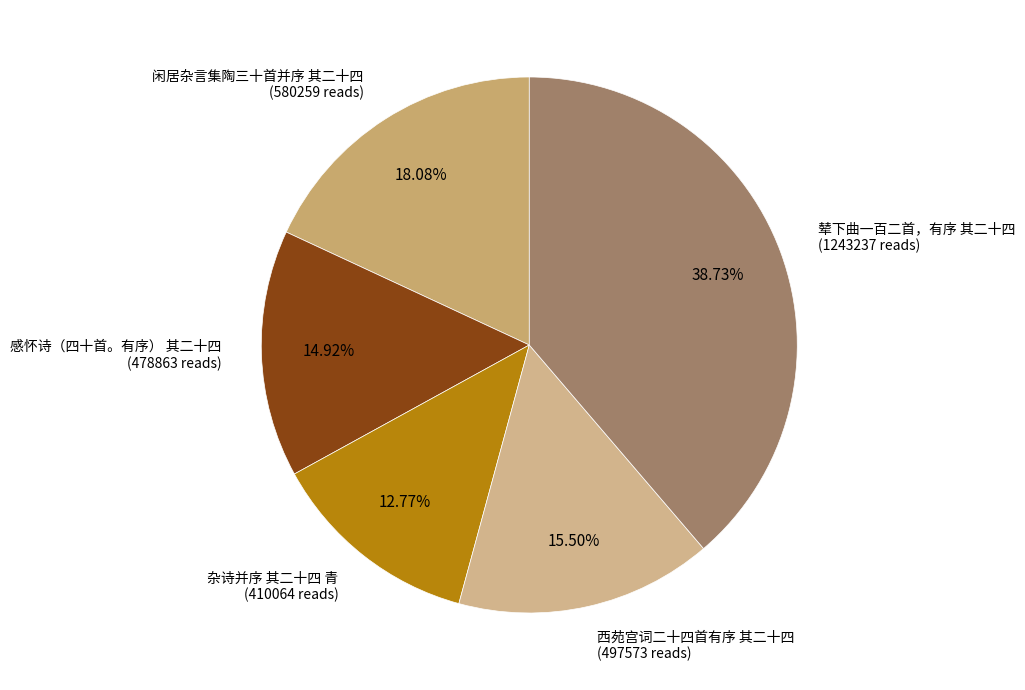

Is it true that 闲居杂言集陶三十首并序 其二十四 is 25% of the pie?

False